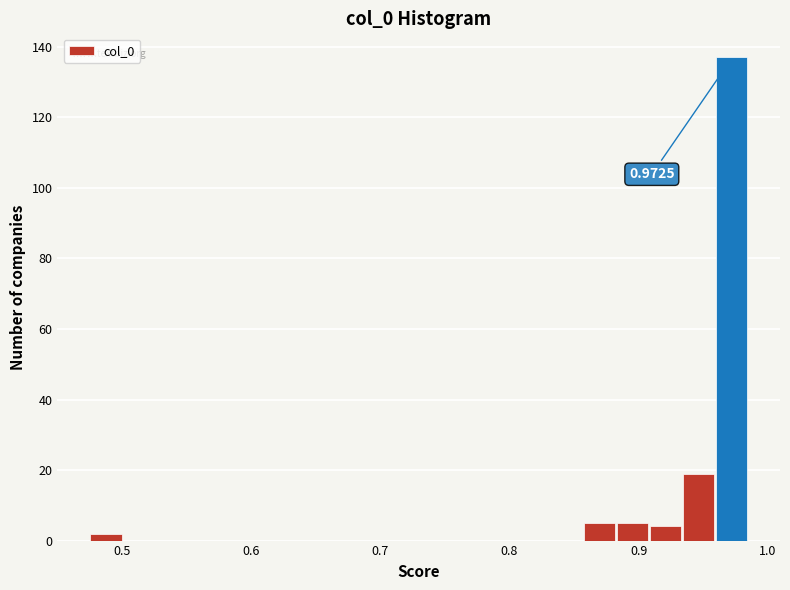

Around what value on the x-axis is the tallest bar? Give the approximate position of its centre, as read against the axis.

0.97